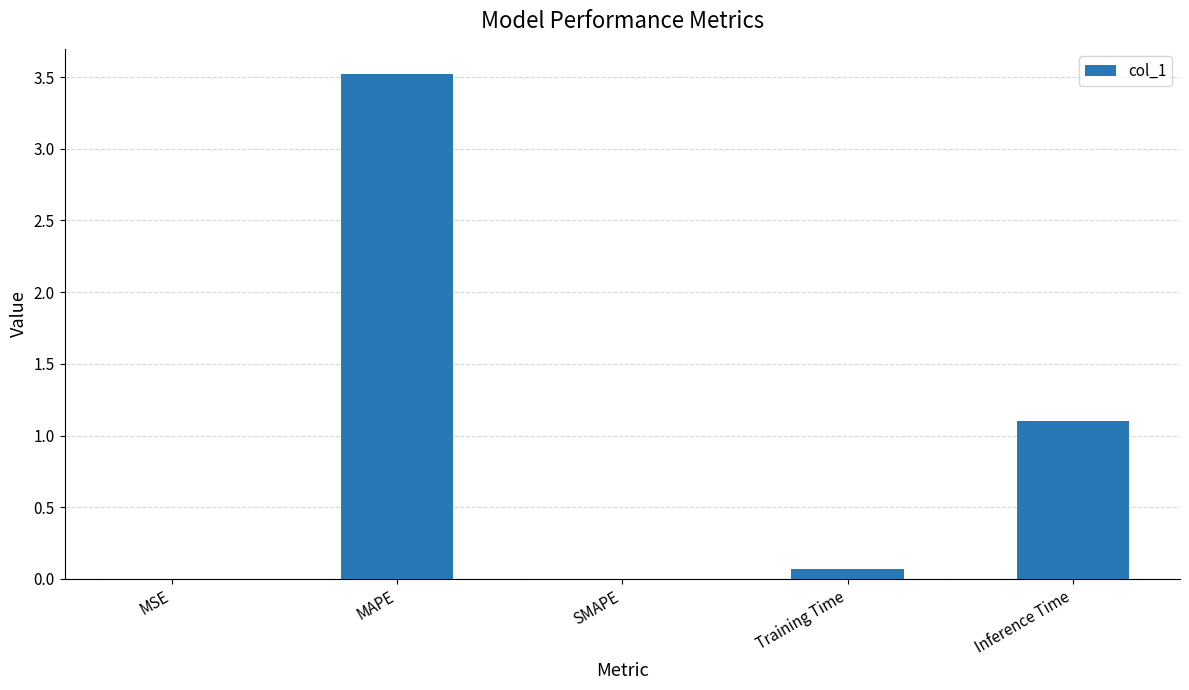

Count the number of categories in the chart.

5